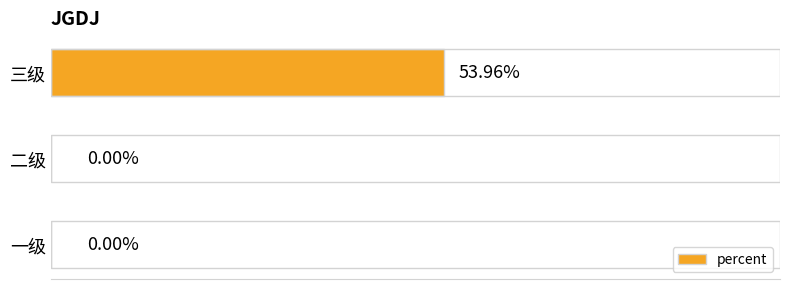

Which has a higher value, 三级 or 二级?

三级